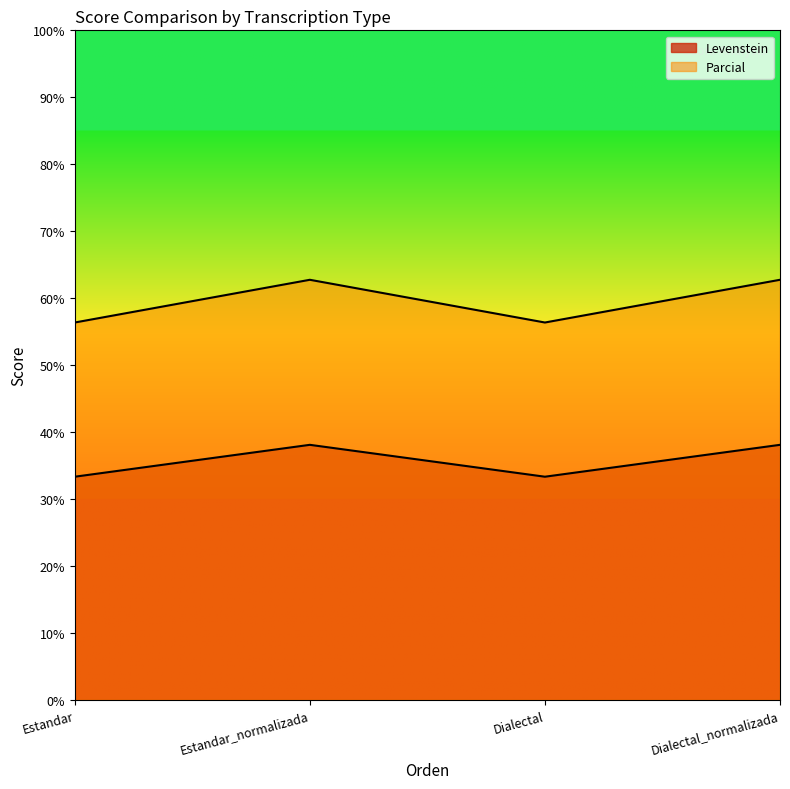

What is the value of the Levenstein point at the 1st from the left?

33.3